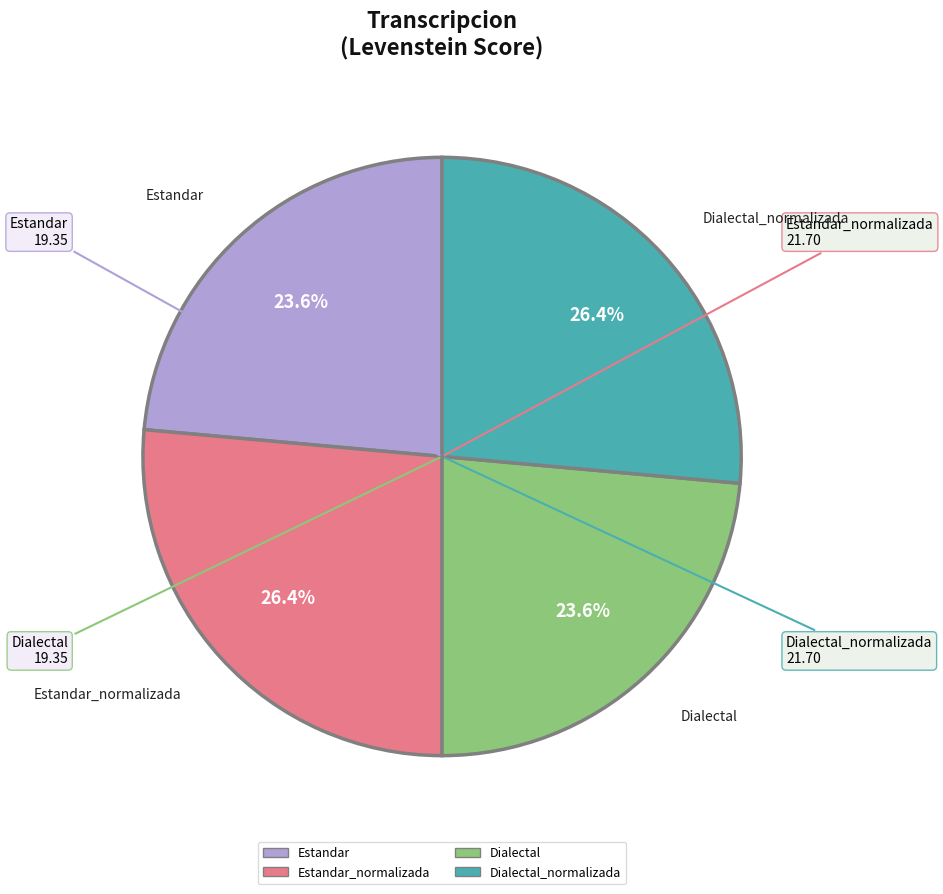

Is there a majority slice in this chart?

No